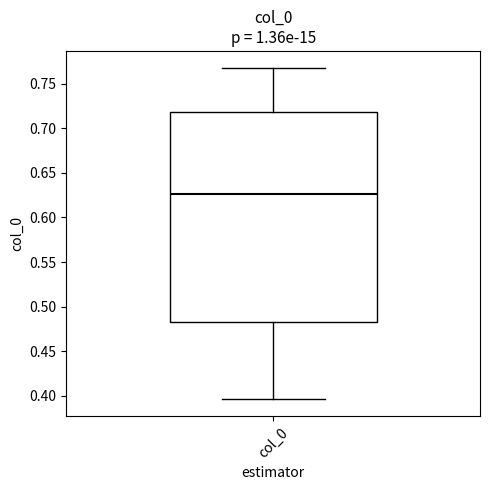

Transcribe this box plot: give where the median line is, the range the box spans, and where the two whiskers end, as read against the y-axis. The values are not printed on the chart, so give them approximately, as read against the axis.

median 0.625, box 0.485 to 0.720, whiskers 0.395 to 0.770